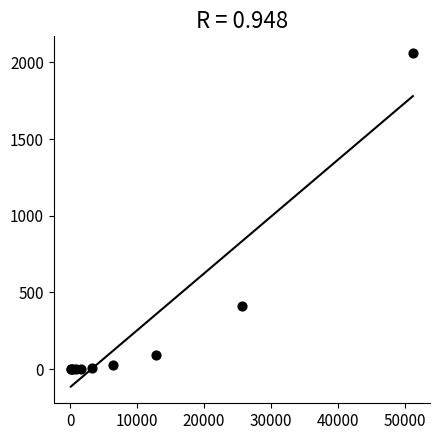

What Y value in the scatter plot is closest to 1031?

412.8